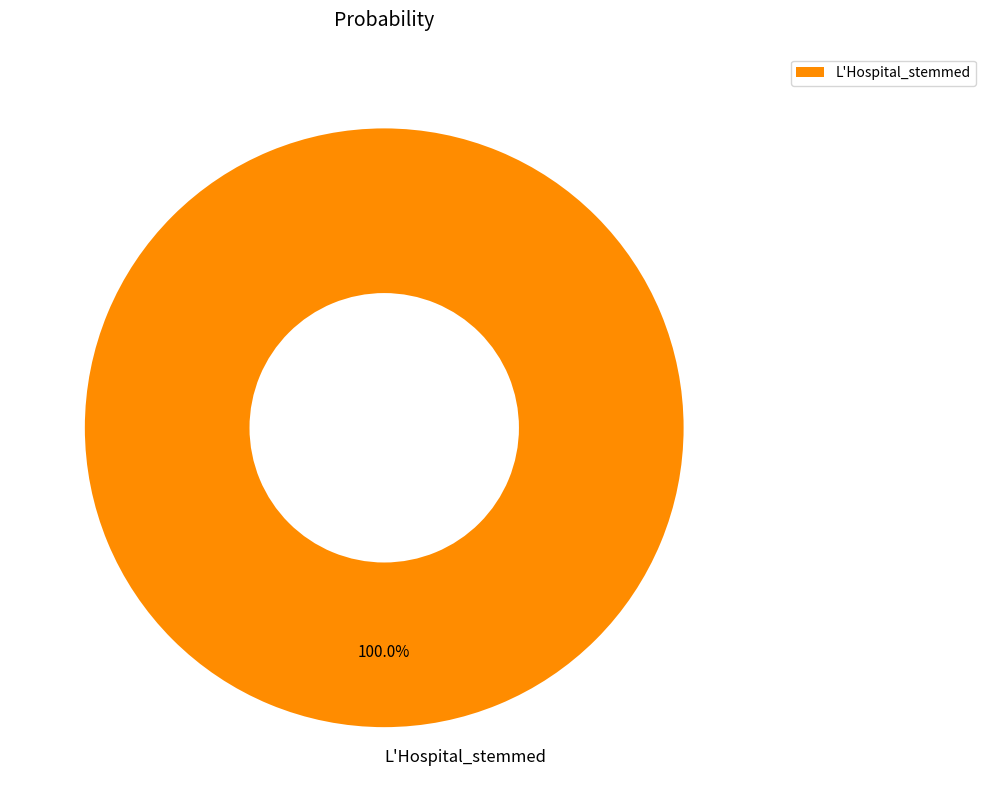

Which slice represents more than half of the pie?

L'Hospital_stemmed